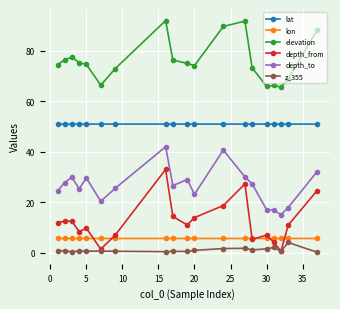

What is the highest value of the elevation series?

92.0